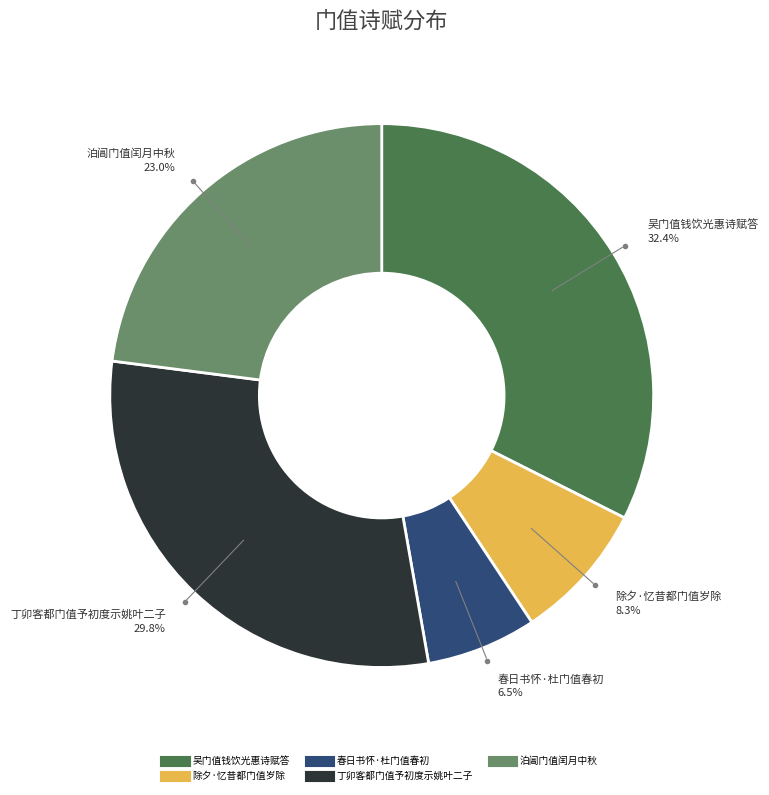

Is there any slice that represents more than half of the pie?

No